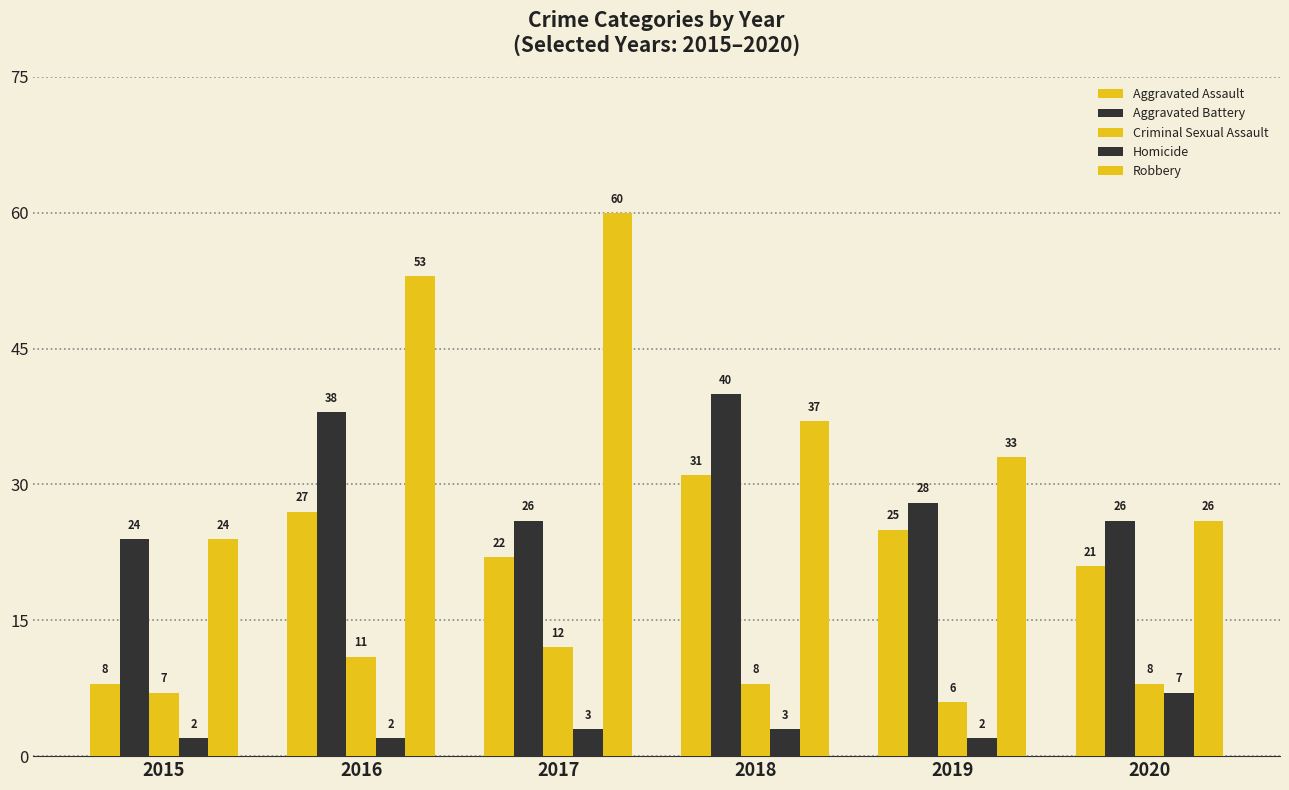

How many data points does each series have?

6